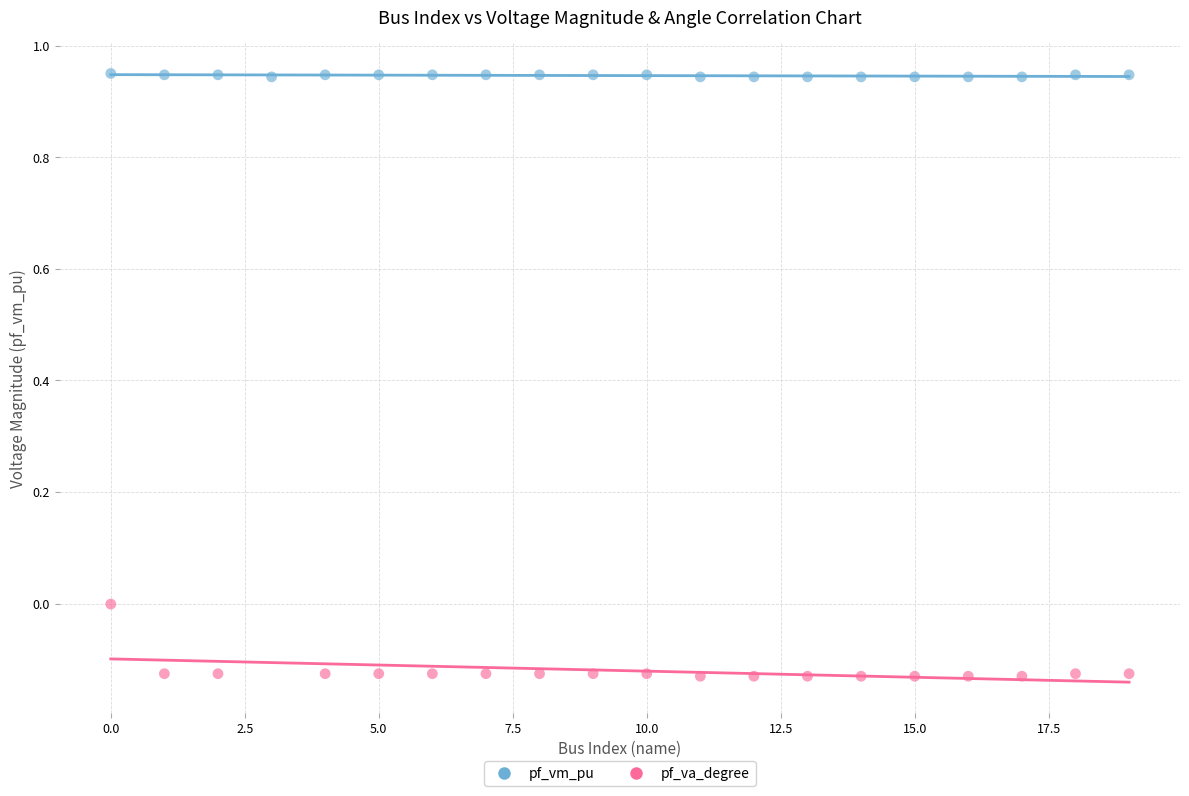

Which series reaches the maximum Y coordinate?

pf_vm_pu